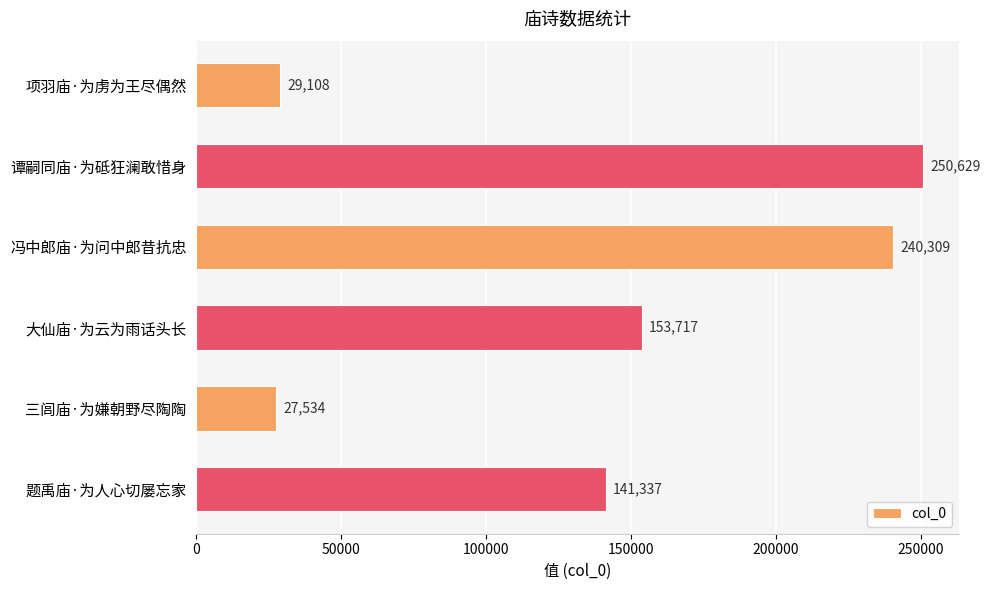

Is it true that the value at 冯中郎庙·为问中郎昔抗忠 is 240309?

True